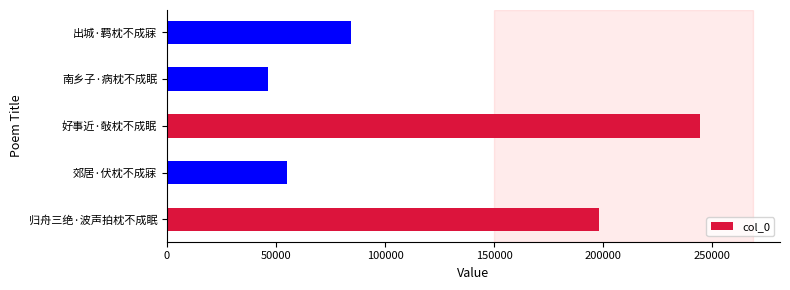

How many bars are there in total?

5